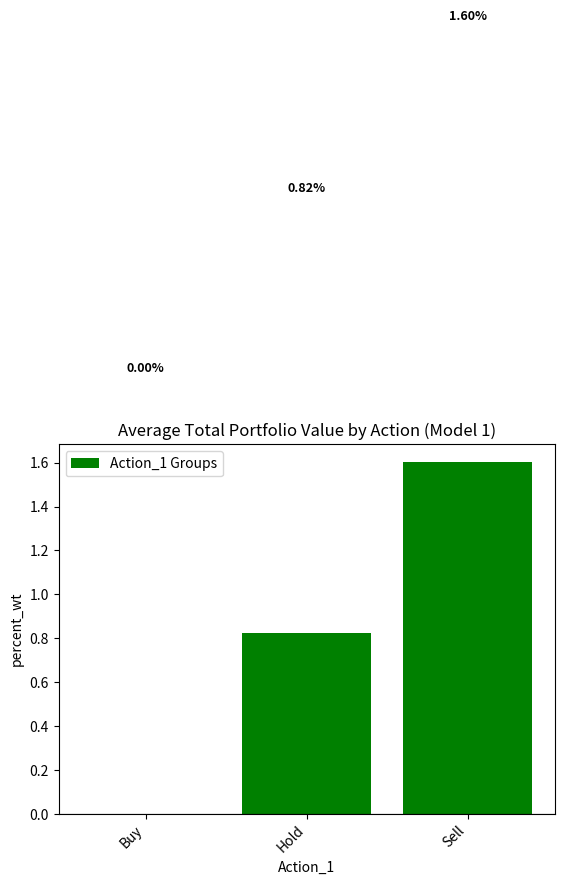

What is the change in value from Buy to Sell?

+1.6